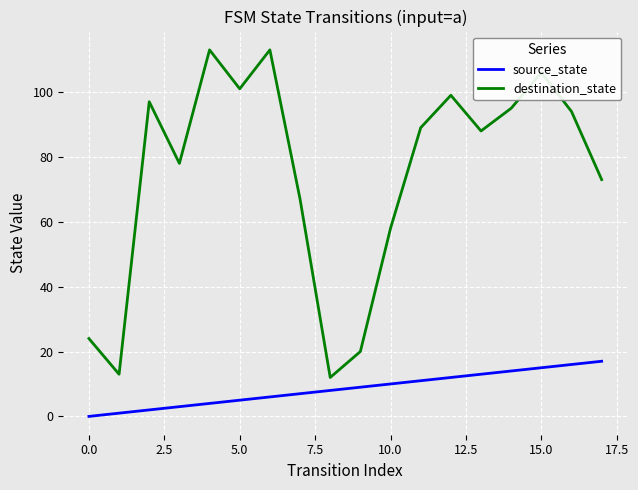

What is the maximum value for source_state?

17